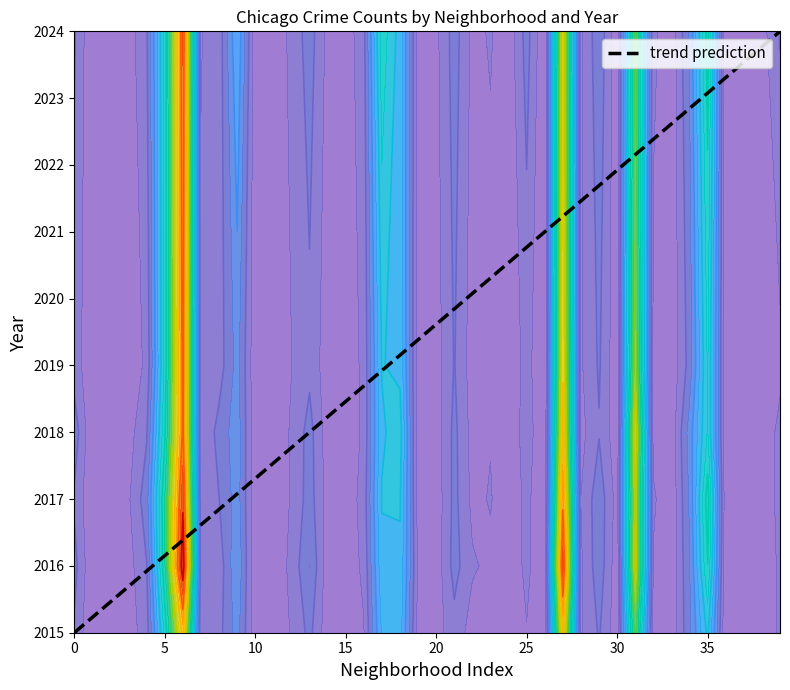

Where is the first local minimum for 2015?

1